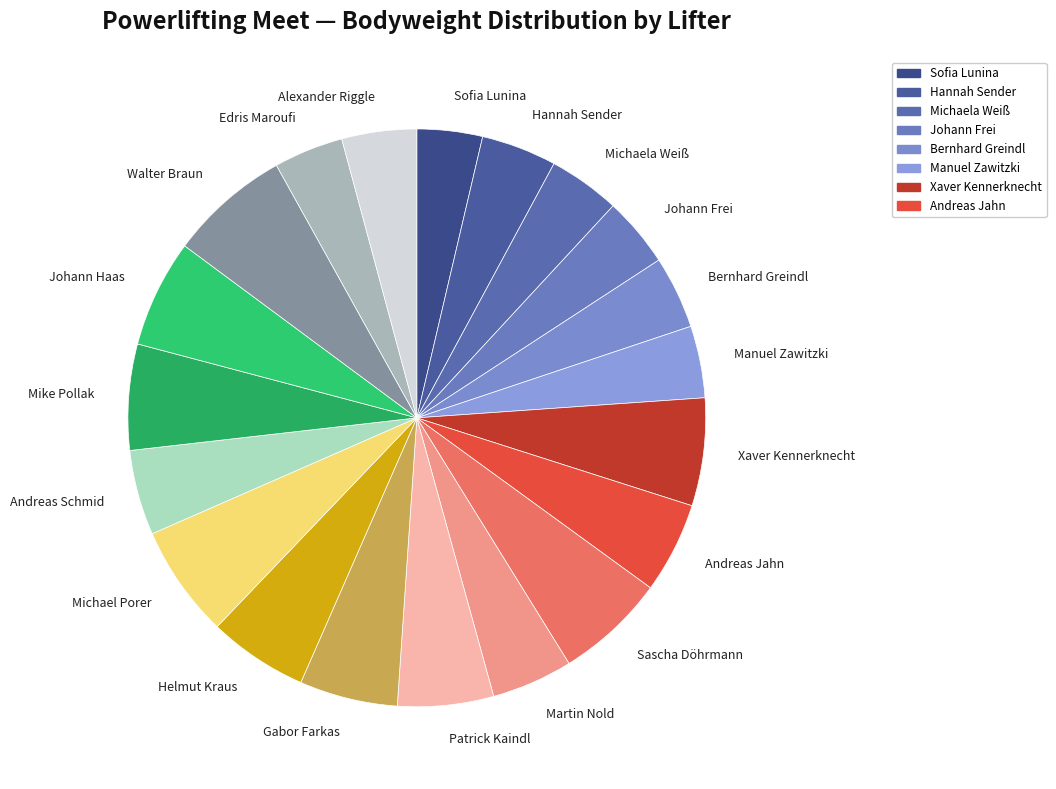

The Xaver Kennerknecht slice represents 1% of the pie. True or false?

False